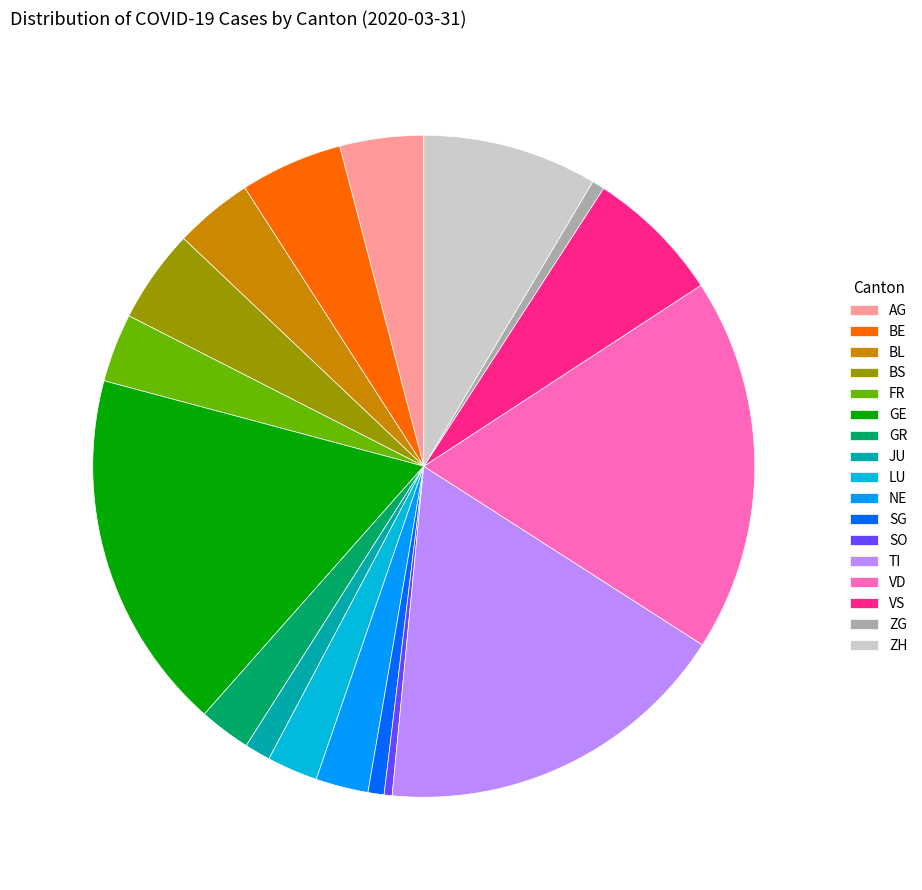

Approximately how many times larger is the value at BS compared to BL?

1.2